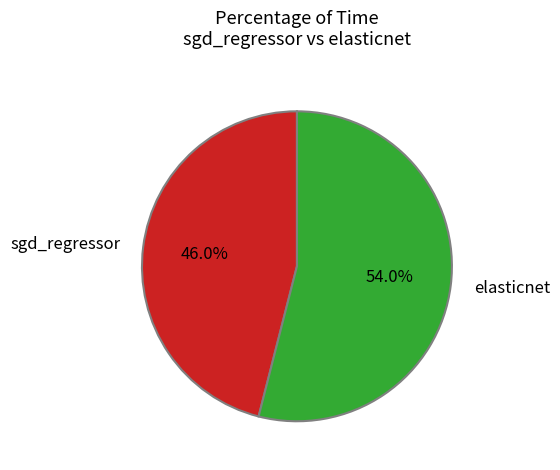

Which category has the smallest portion of the pie?

sgd_regressor